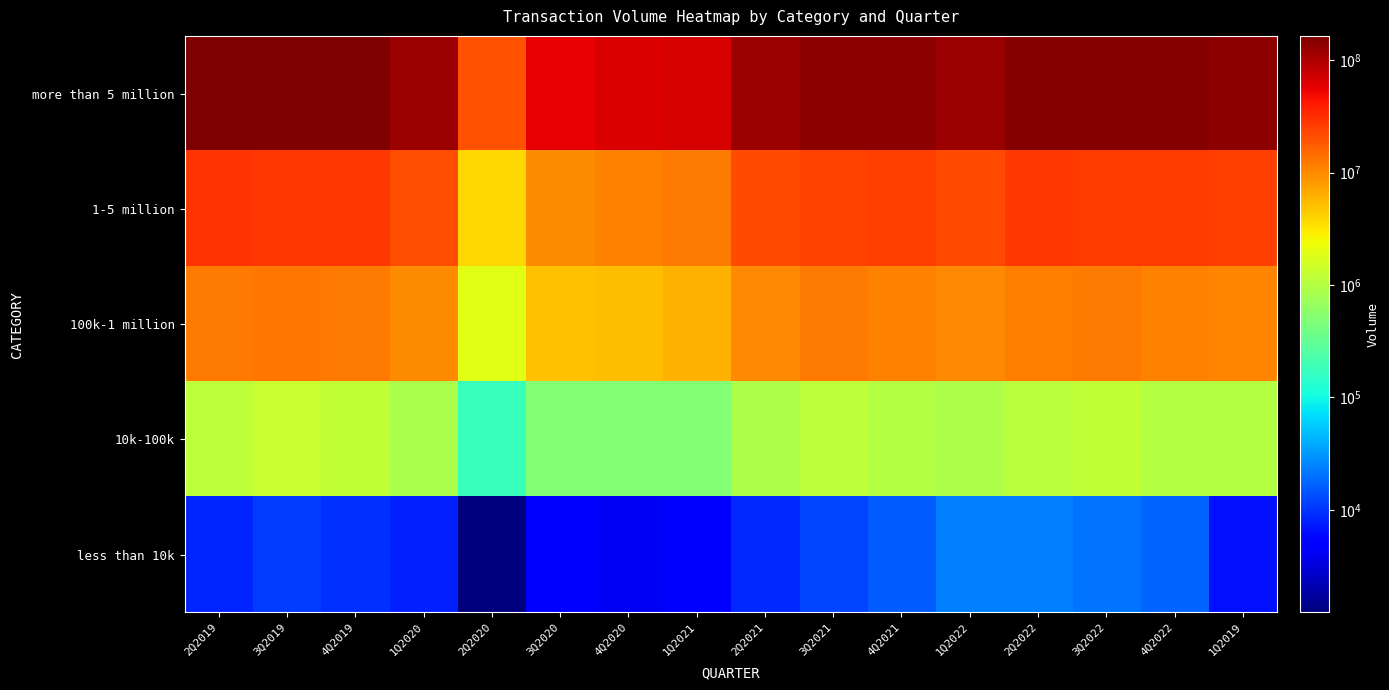

What is the difference between the highest and lowest values at 2Q2021?

119498158